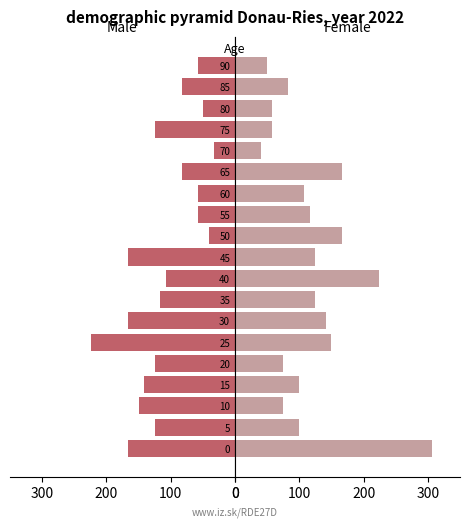

What position from the right is 7?

12